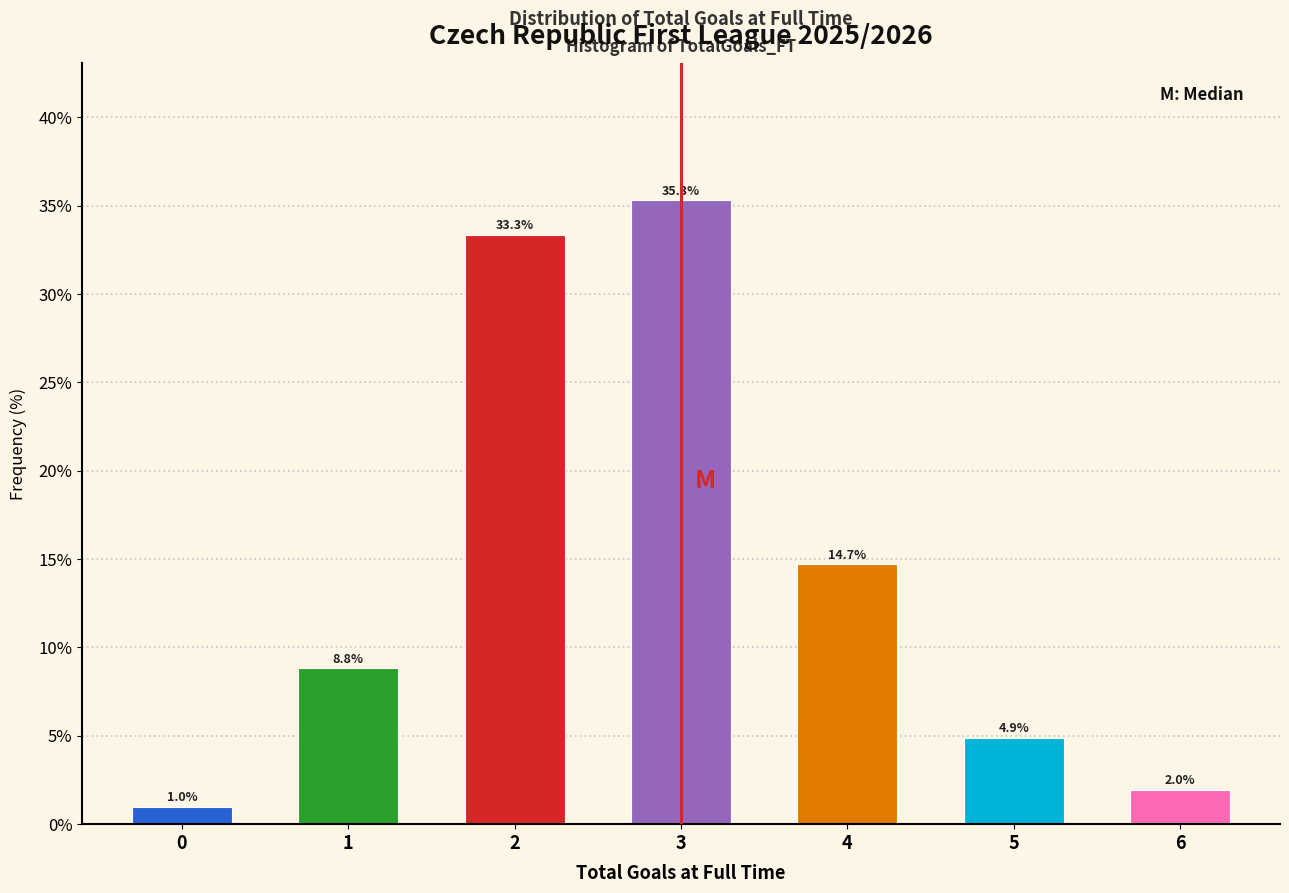

Reading left to right, list all the values displayed in this chart.

1.0	8.8	33.3	35.3	14.7	4.9	2.0